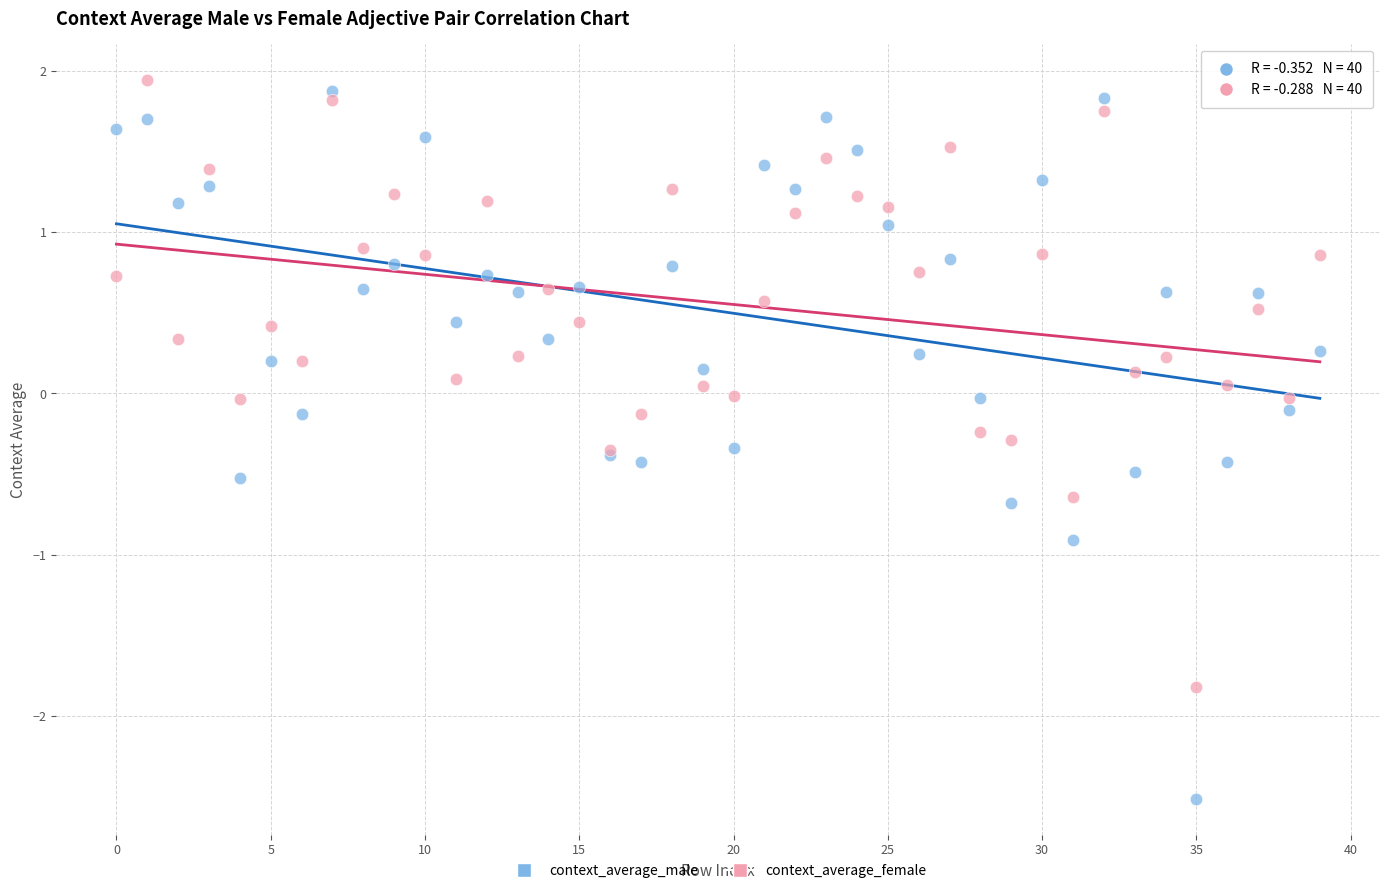

Which series has the widest spread of Y values?

context_average_male